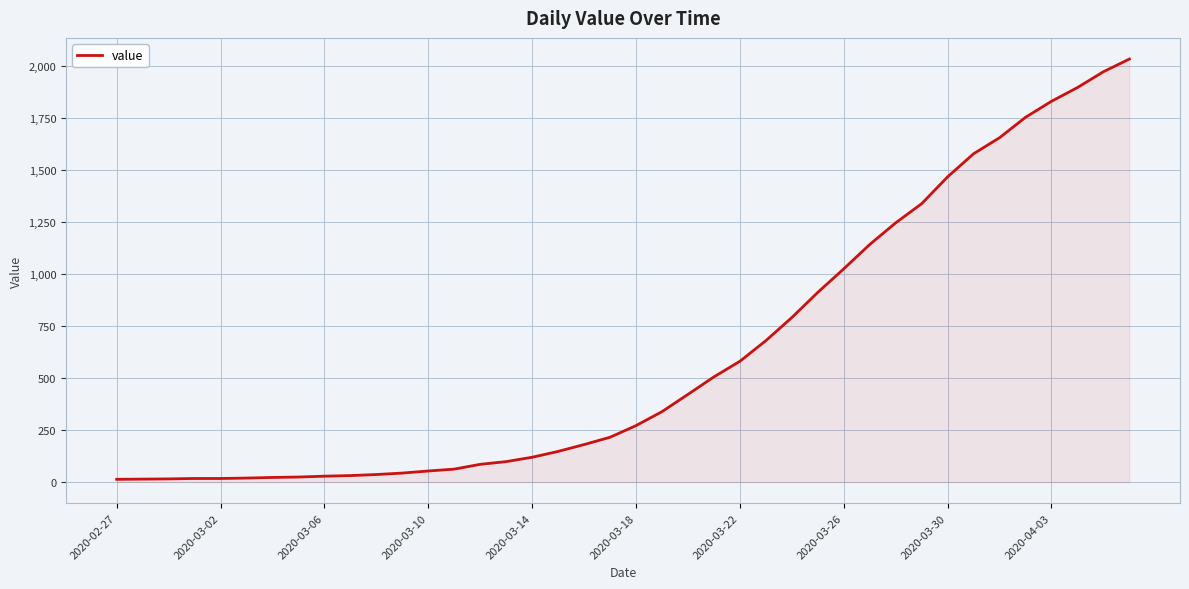

What is the difference between the maximum and minimum values?

2019